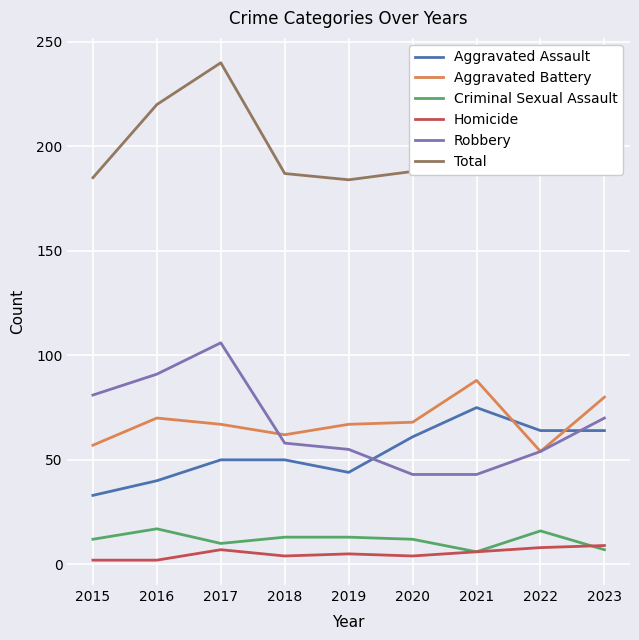

True or false: Homicide has a value of 4 at 2018.

True